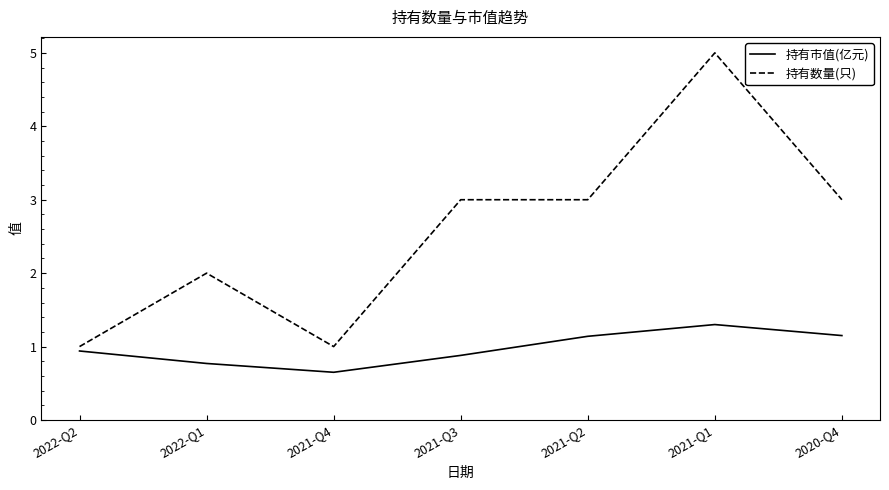

At which category does the chart reach its minimum across all series?

2021-Q4